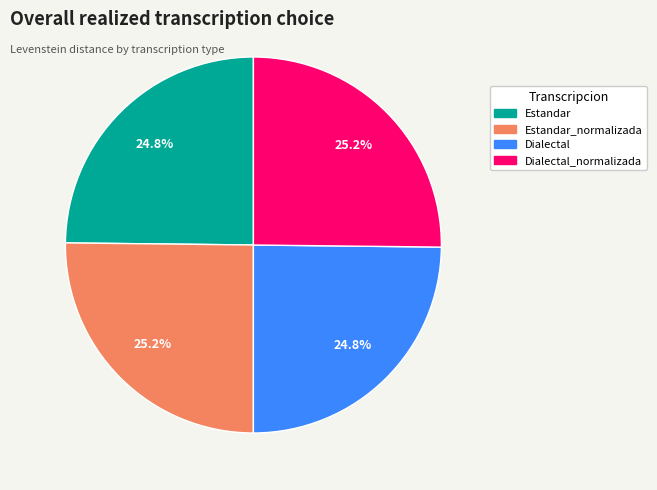

Is there a majority slice in this chart?

No